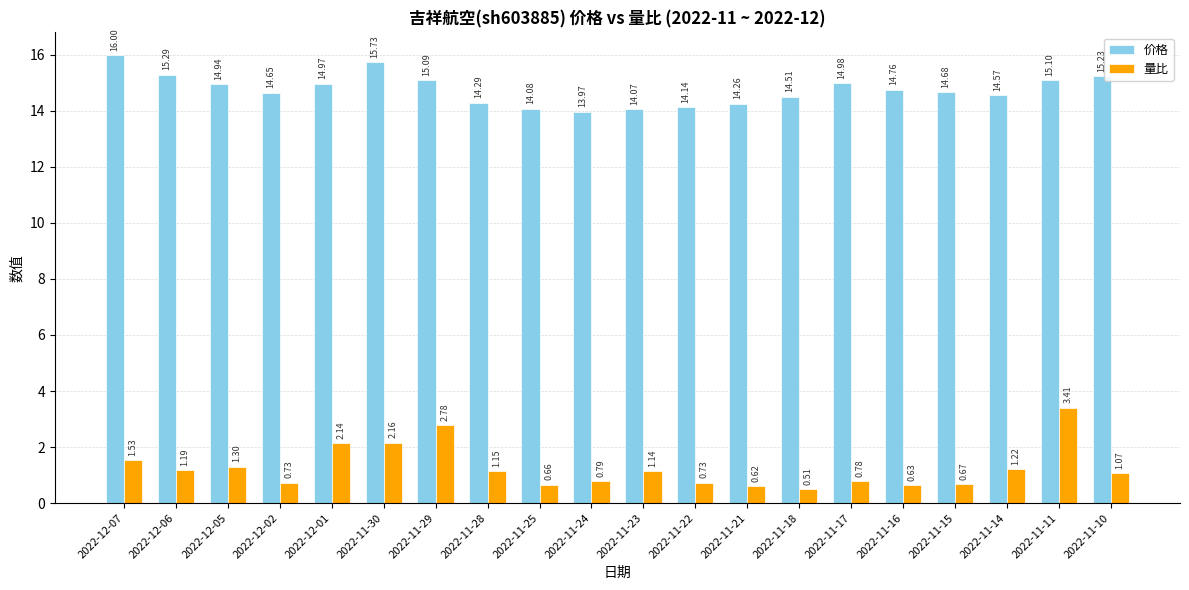

What position from the left is 2022-12-05?

3